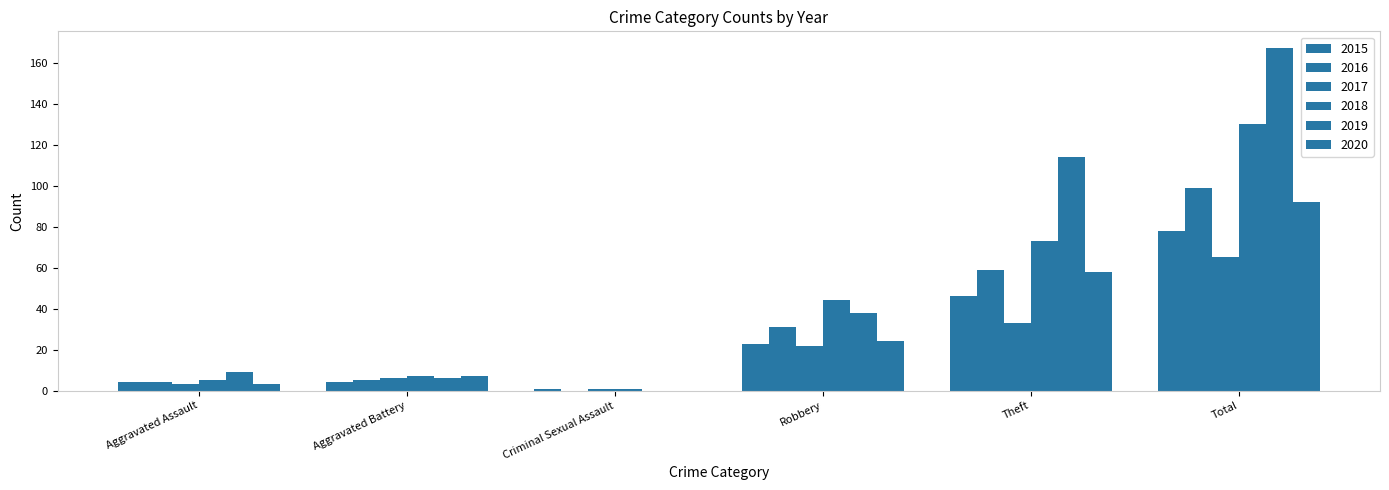

How many groups of bars are there?

6